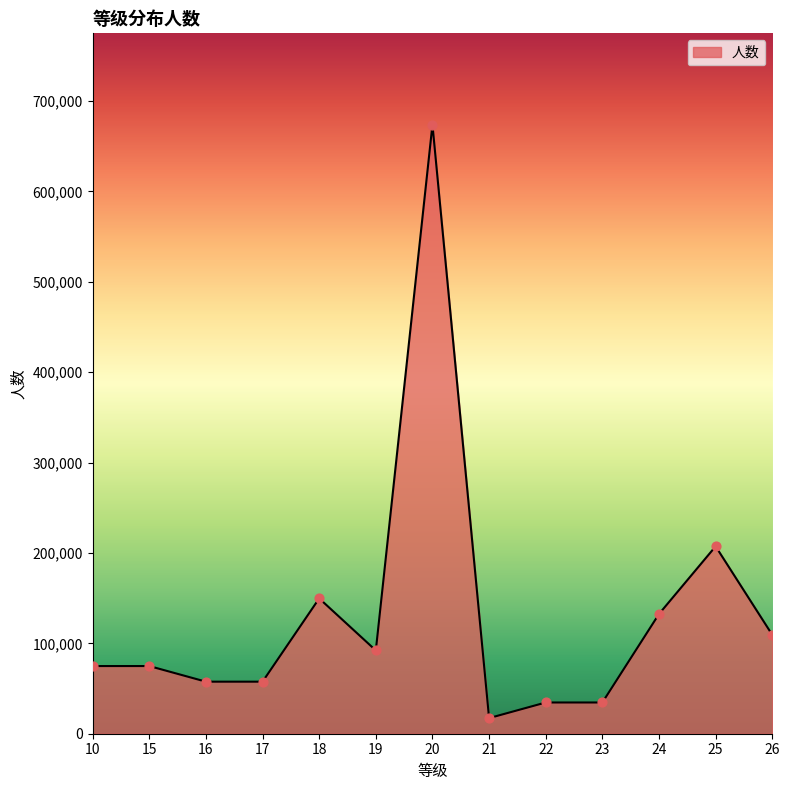

What is the change in value from 15 to 17?

-17274